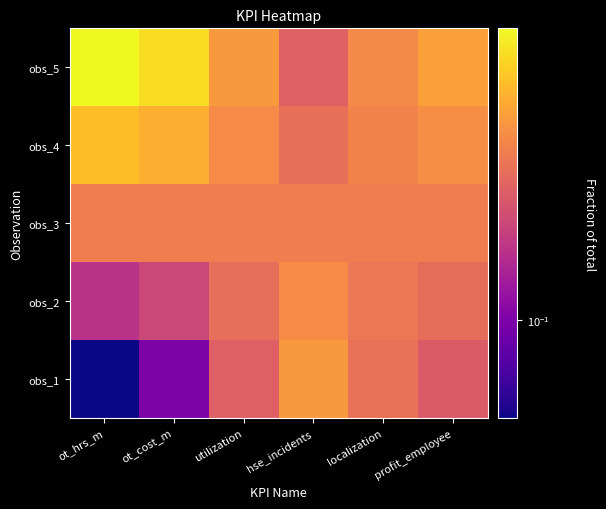

Rank the series by their maximum value, from highest to lowest.

obs_5, obs_4, obs_1, obs_2, obs_3